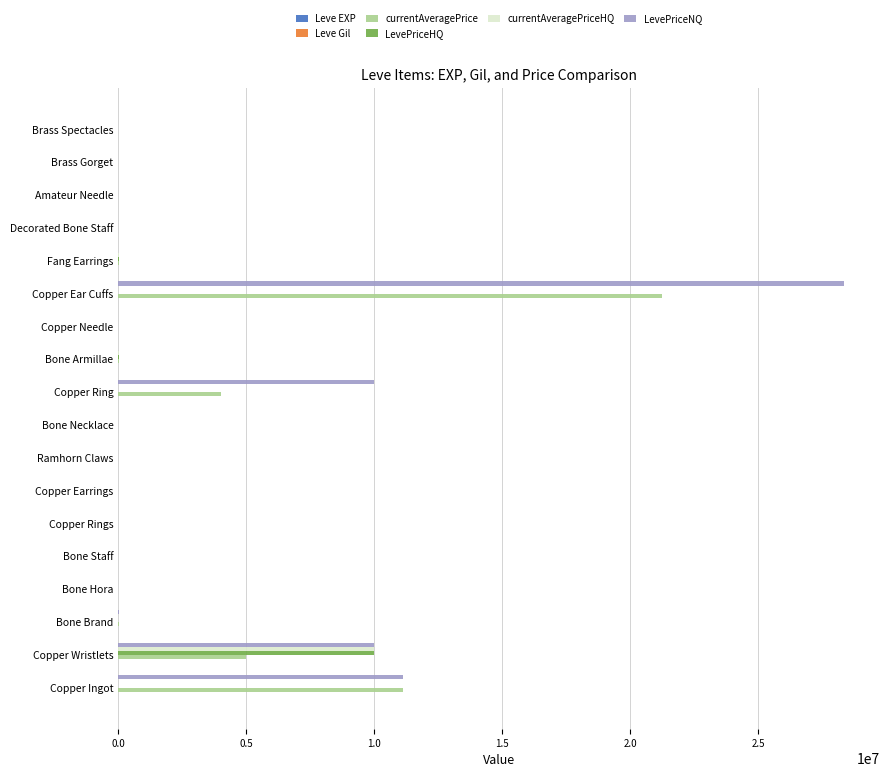

What is the greatest value displayed?

28333334